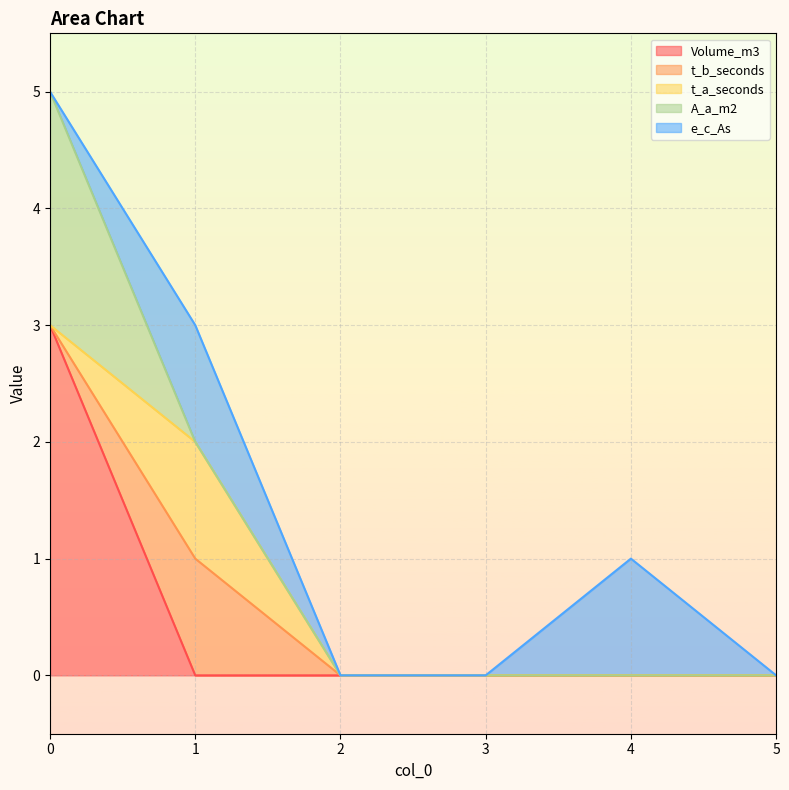

What is the highest value of the t_b_seconds series?

1